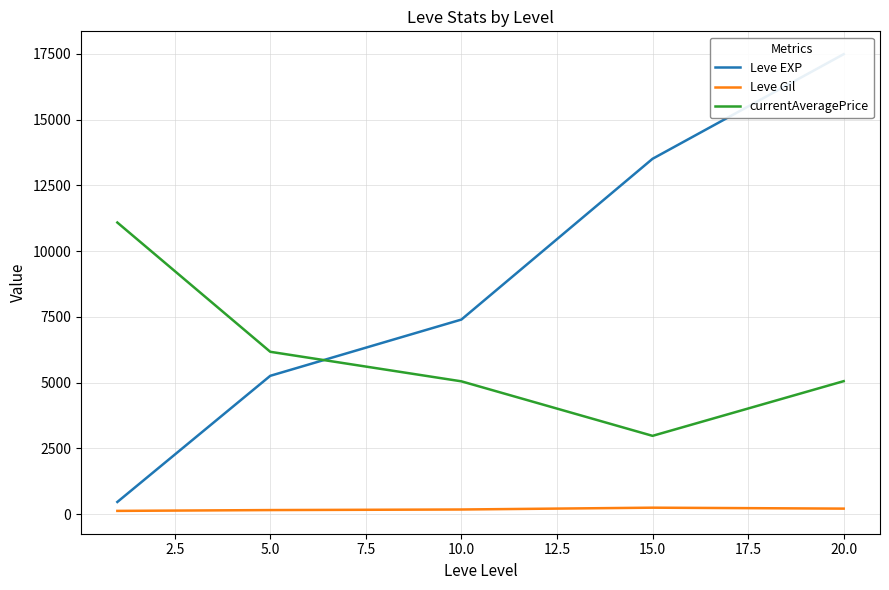

At how many categories does at least one series exceed 5690?

5